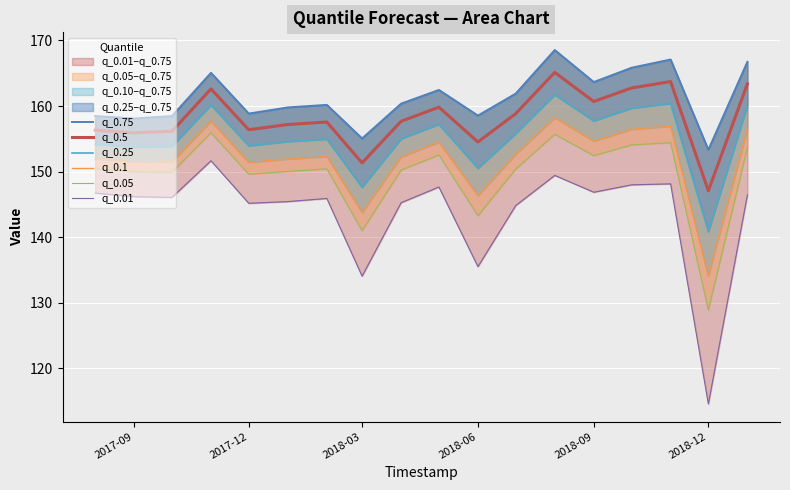

What is the minimum value for q_0.5?

147.1